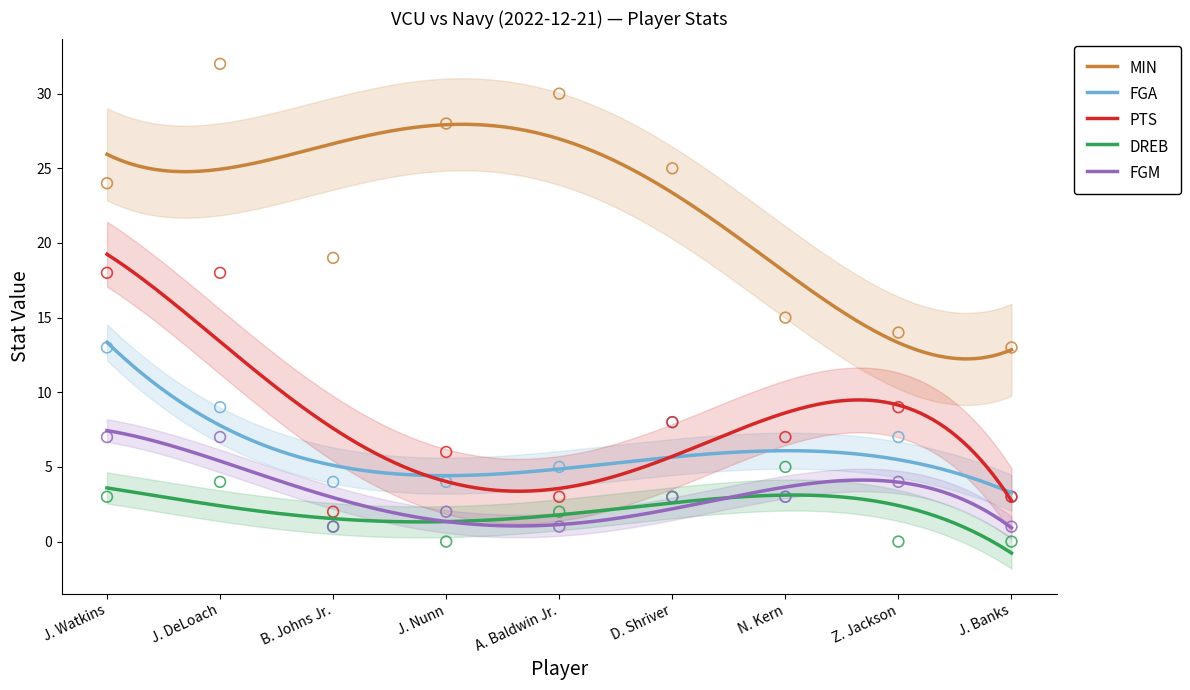

At how many categories does at least one series exceed 4?

9